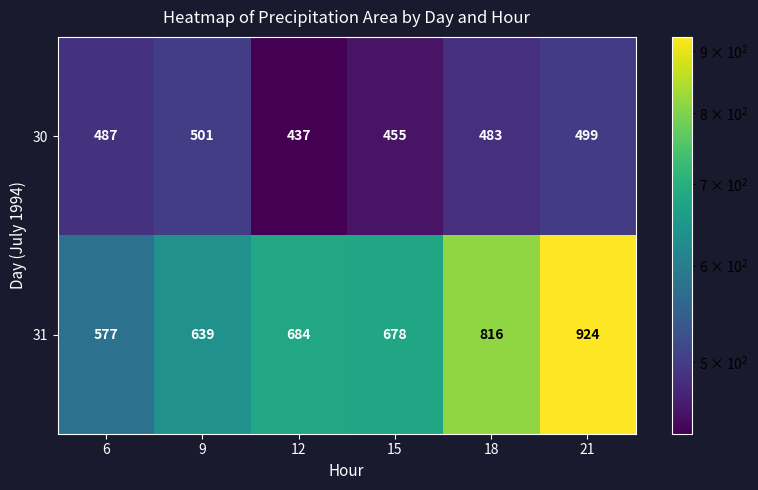

How many distinct data groups are displayed?

2